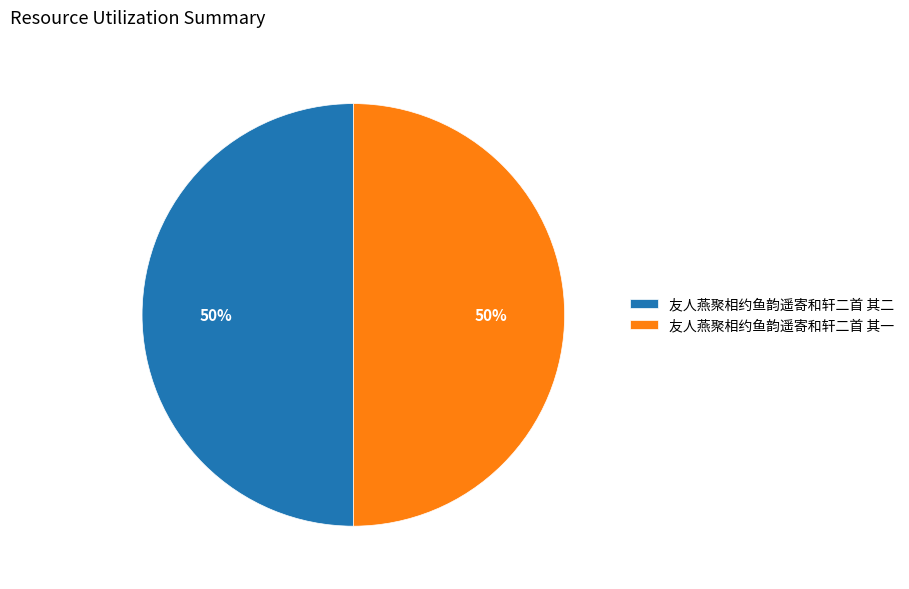

Do 友人燕聚相约鱼韵遥寄和轩二首 其一 and 友人燕聚相约鱼韵遥寄和轩二首 其二 together represent more than half of the pie?

Yes